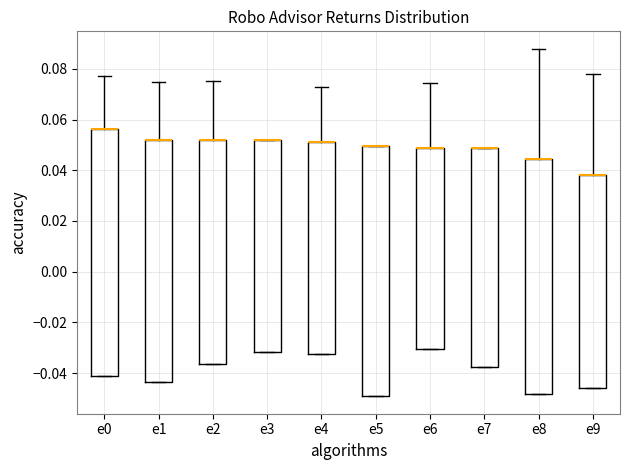

Reading left to right, read every box against the y-axis: the position of its median line, the range the box covers, and the ends of its whiskers. The values are not printed on the chart, so give them approximately, as read against the axis.

e0: median 0.056 (drawn on the box's upper edge), box -0.040 to 0.056, whiskers -0.040 to 0.078
e1: median 0.052 (drawn on the box's upper edge), box -0.044 to 0.052, whiskers -0.044 to 0.074
e2: median 0.052 (drawn on the box's upper edge), box -0.036 to 0.052, whiskers -0.036 to 0.076
e3: median 0.052 (drawn on the box's upper edge), box -0.032 to 0.052, whiskers -0.032 to 0.052
e4: median 0.052 (drawn on the box's upper edge), box -0.032 to 0.052, whiskers -0.032 to 0.072
e5: median 0.050 (drawn on the box's upper edge), box -0.050 to 0.050, whiskers -0.050 to 0.050
e6: median 0.048 (drawn on the box's upper edge), box -0.030 to 0.048, whiskers -0.030 to 0.074
e7: median 0.048 (drawn on the box's upper edge), box -0.038 to 0.048, whiskers -0.038 to 0.048
e8: median 0.044 (drawn on the box's upper edge), box -0.048 to 0.044, whiskers -0.048 to 0.088
e9: median 0.038 (drawn on the box's upper edge), box -0.046 to 0.038, whiskers -0.046 to 0.078